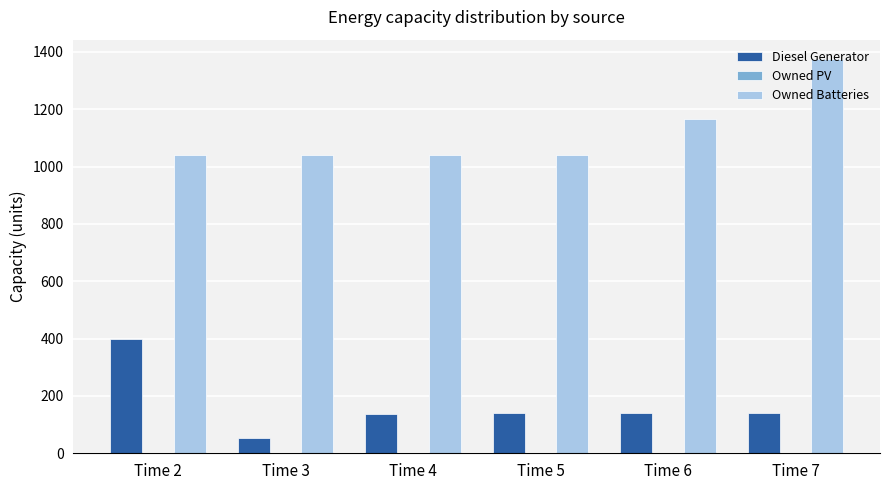

Which label corresponds to the largest value in the chart?

Time 7